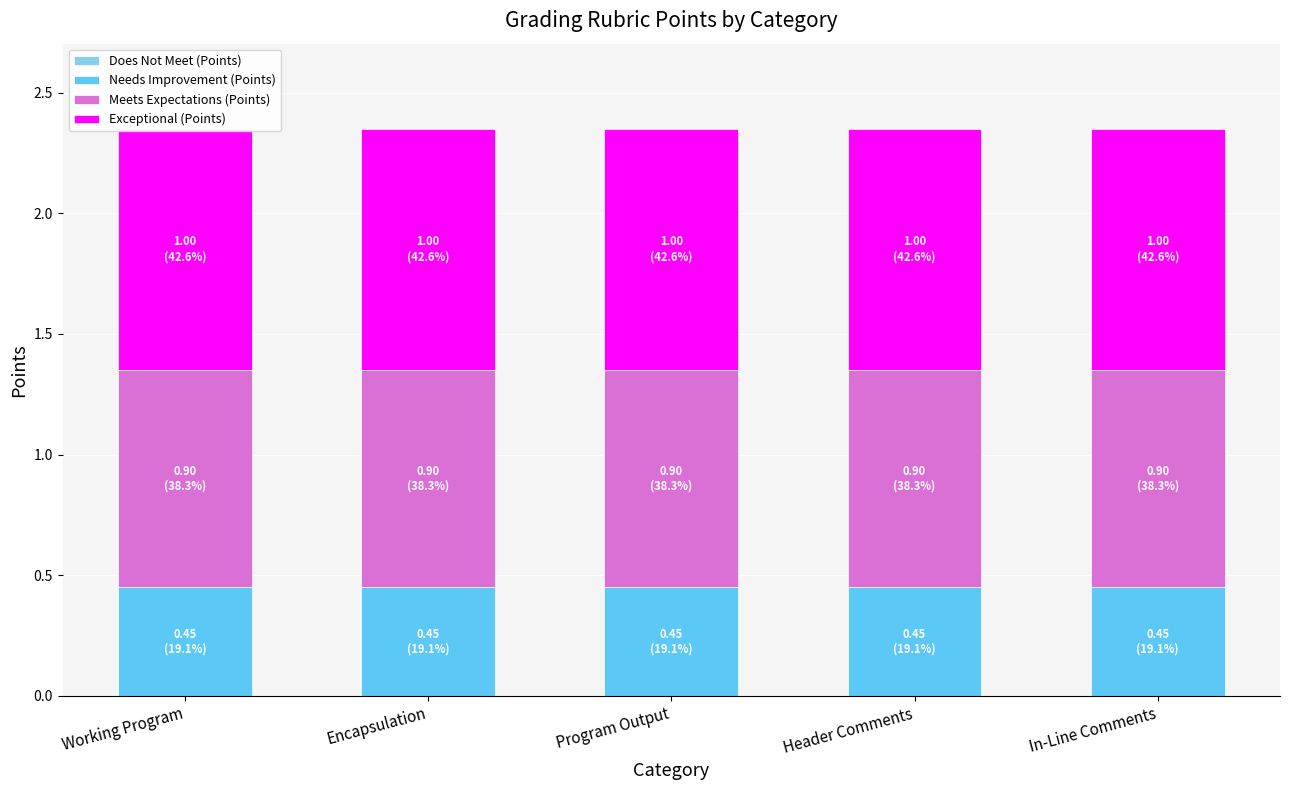

Is the value of Does Not Meet (Points) at Header Comments greater than the value of Meets Expectations (Points) at Encapsulation?

No